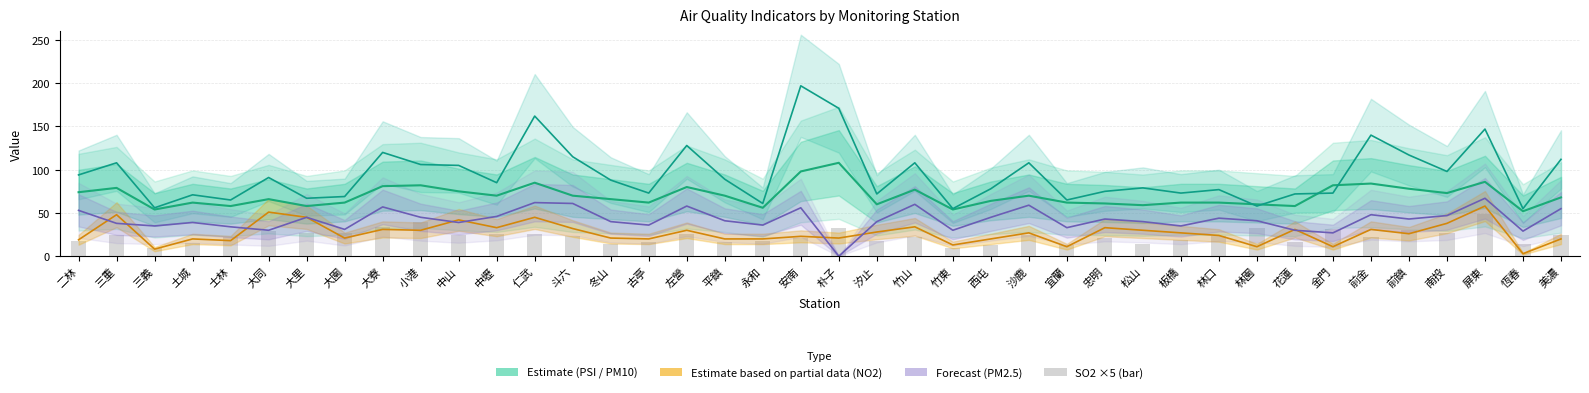

At which category is the sum across all series the highest?

屏東